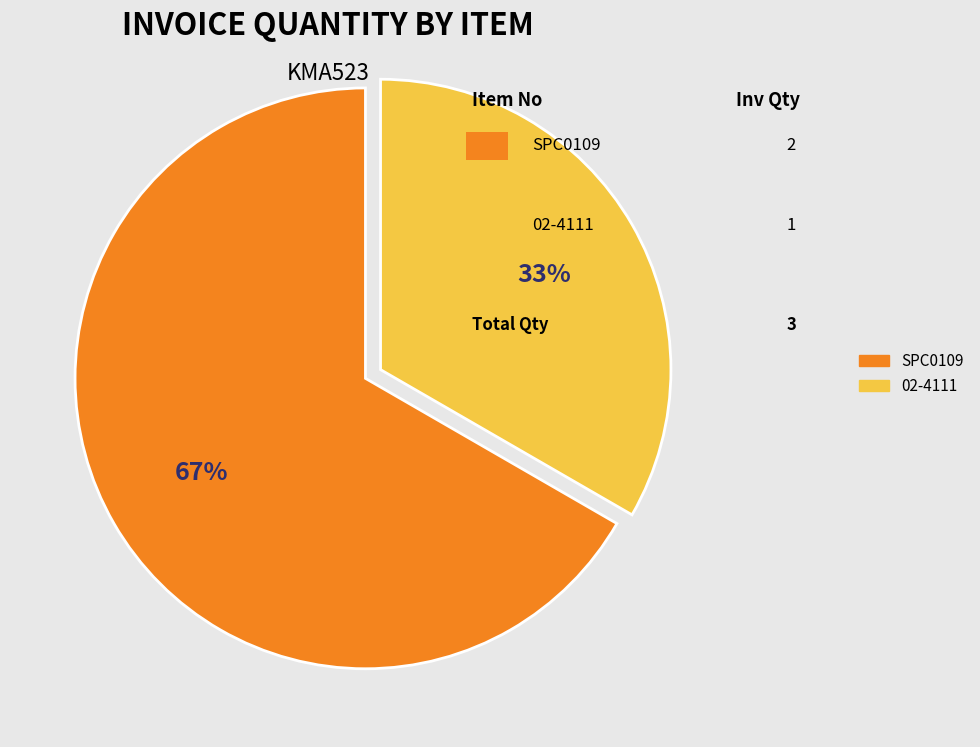

The 02-4111 slice represents 42% of the pie. True or false?

False